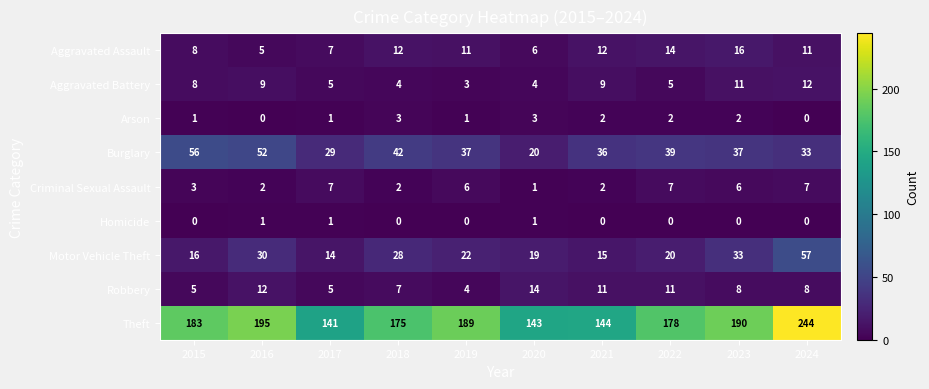

What is the lowest value of the Motor Vehicle Theft series?

14